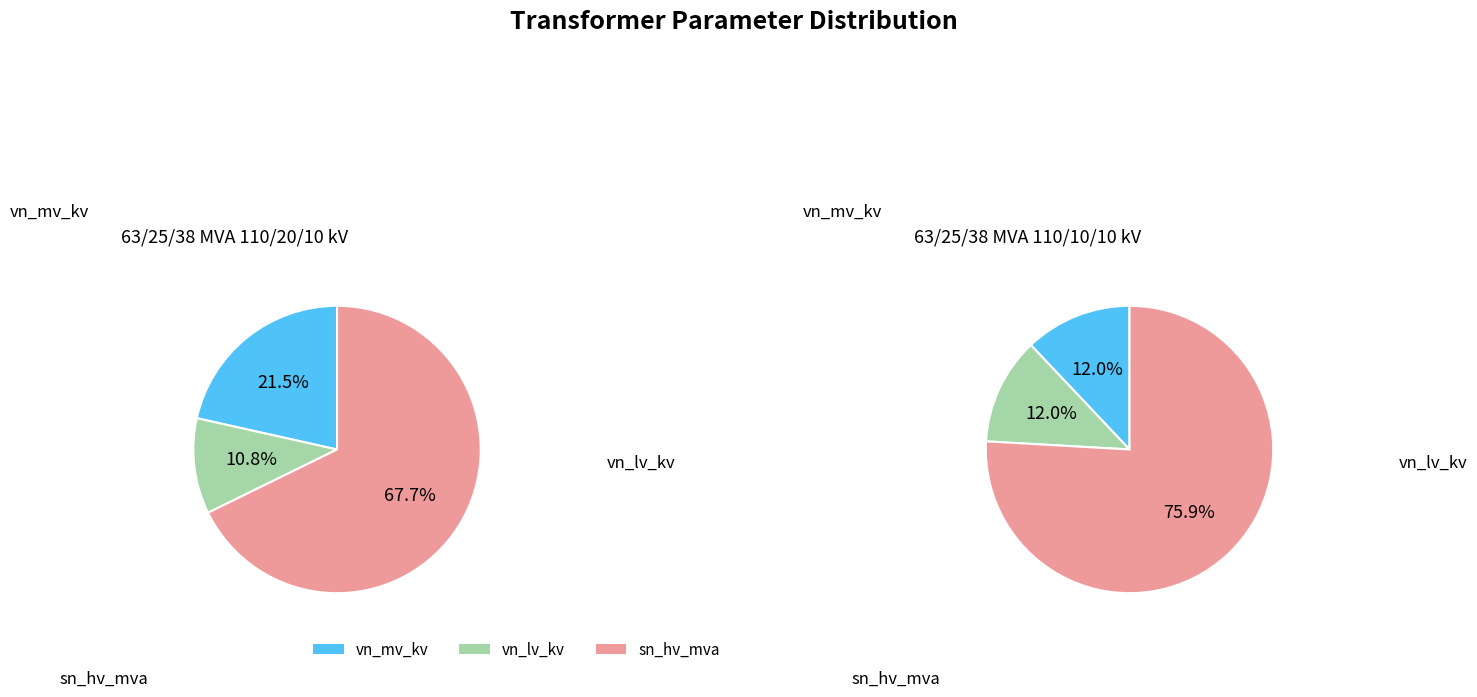

The vn_lv_kv slice represents 12% of the pie. True or false?

True